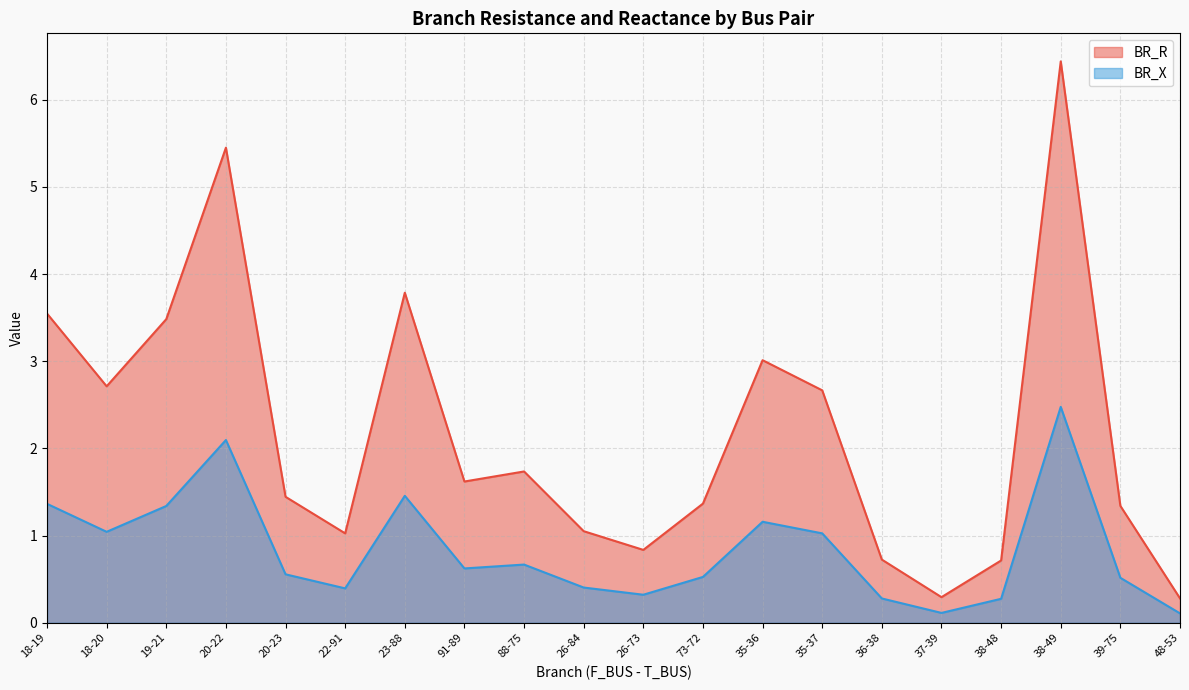

What position from the right is 39-75?

2